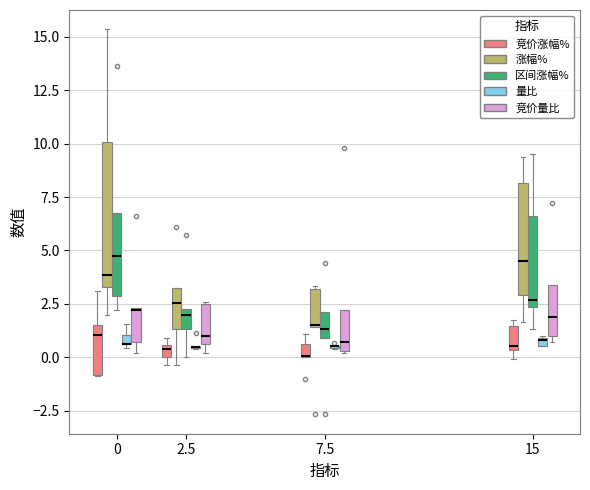

Where is the lower edge of the box for 15 (区间涨幅%) on the y-axis? The values are not printed on the chart, so give them approximately, as read against the axis.

2.5